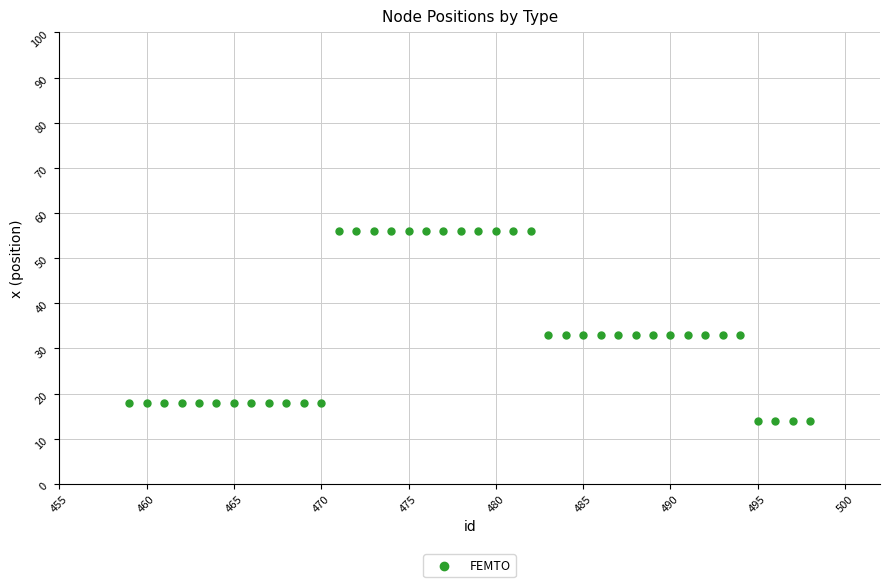

What is the range of X values (max minus min)?

39